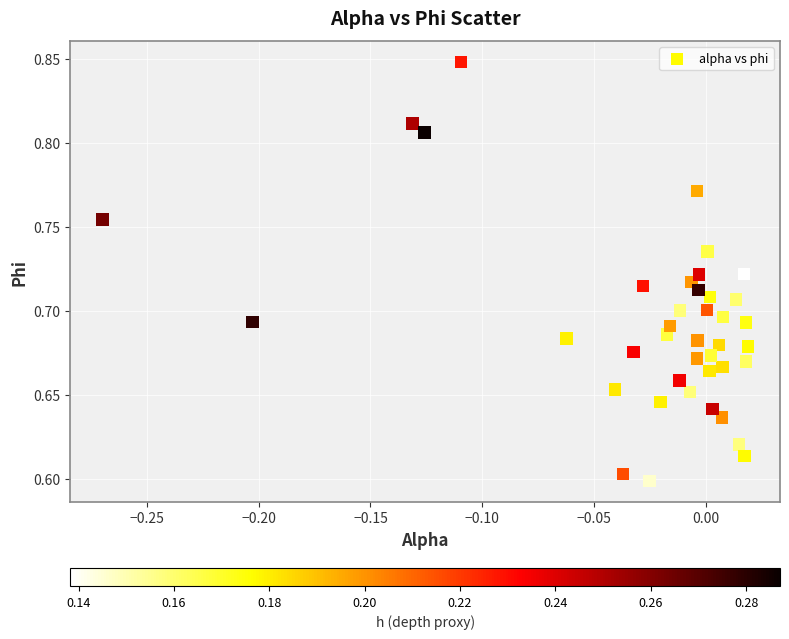

What is the range of X values (max minus min)?

0.3